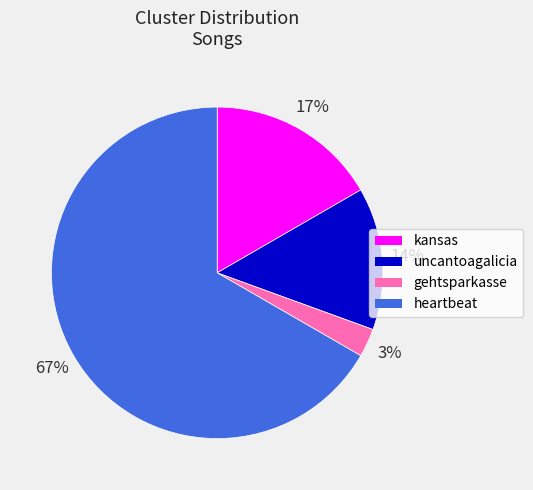

Rank the categories by value from highest to lowest.

heartbeat, kansas, uncantoagalicia, gehtsparkasse